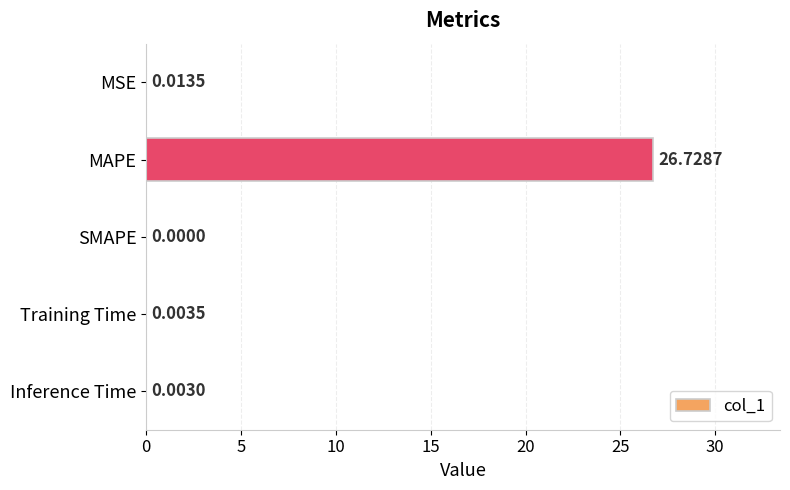

At which label is the value closest to 13?

MSE